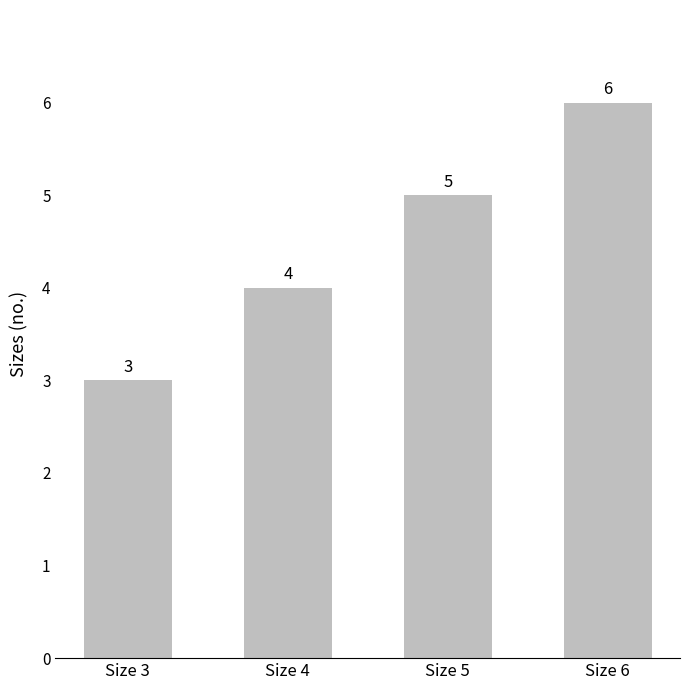

How many values are between 4 and 6?

3